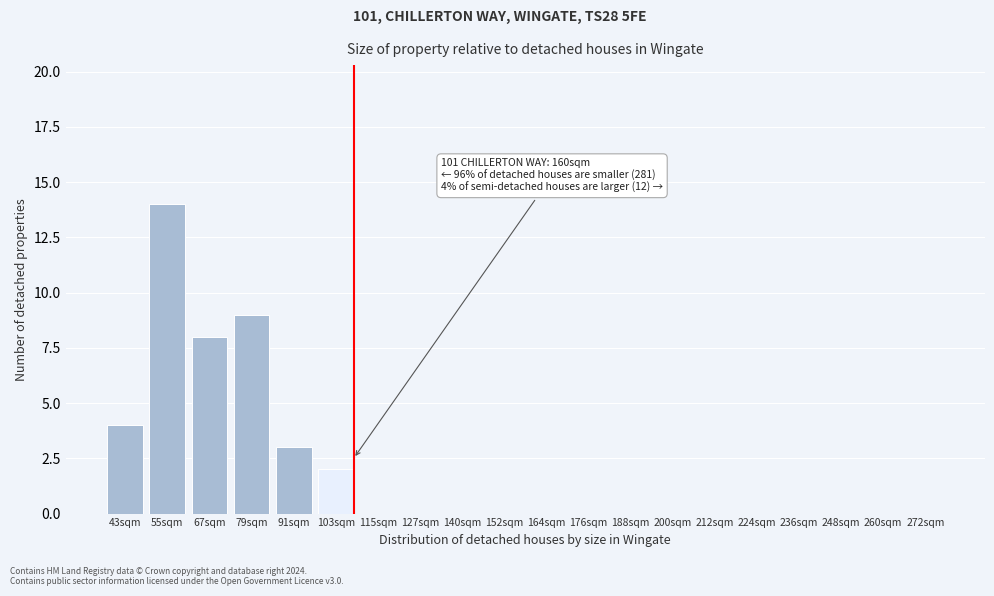

Reading left to right, list all the values displayed in this chart.

43sqm=4	55sqm=14	67sqm=8	79sqm=9	91sqm=3	103sqm=2	115sqm=0	127sqm=0	140sqm=0	152sqm=0	164sqm=0	176sqm=0	188sqm=0	200sqm=0	212sqm=0	224sqm=0	236sqm=0	248sqm=0	260sqm=0	272sqm=0